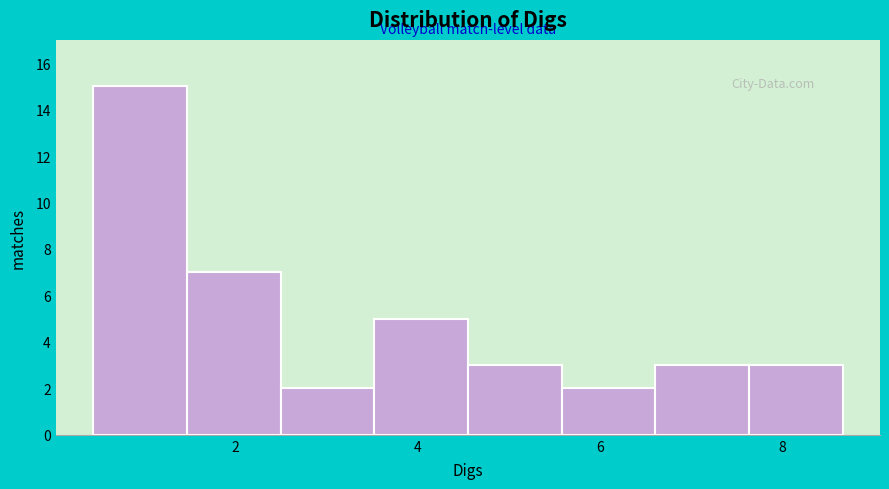

Which range on the x-axis has the tallest bar?

0.4 to 1.4